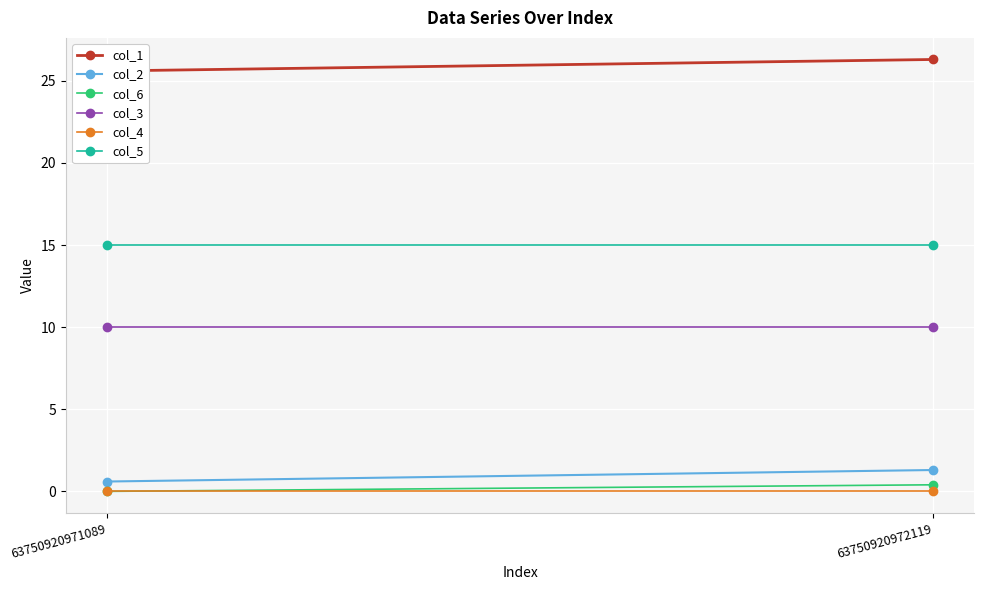

What is the value of the col_2 point at the 2nd from the left?

1.3